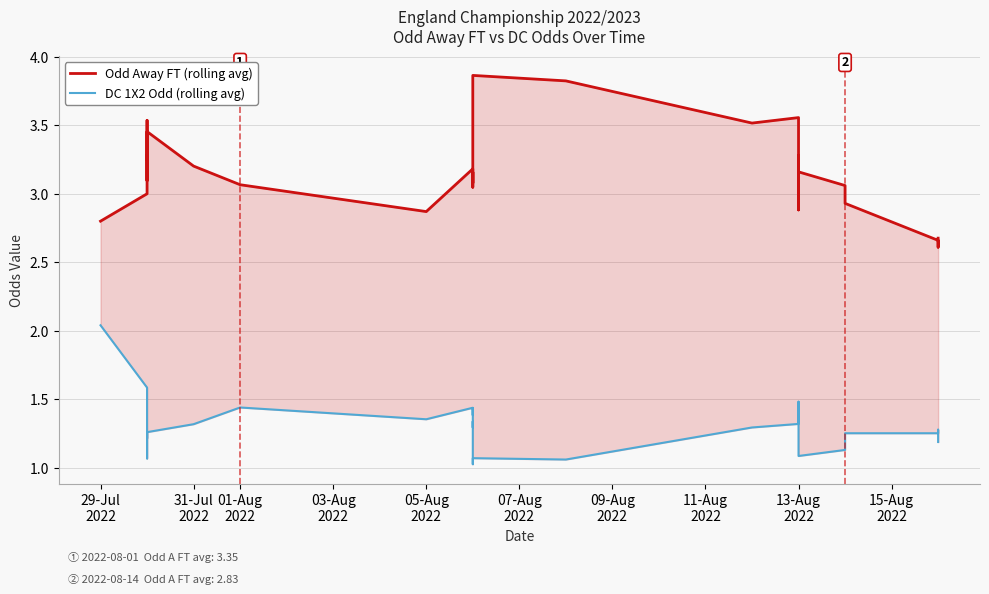

How many series are shown in this chart?

2